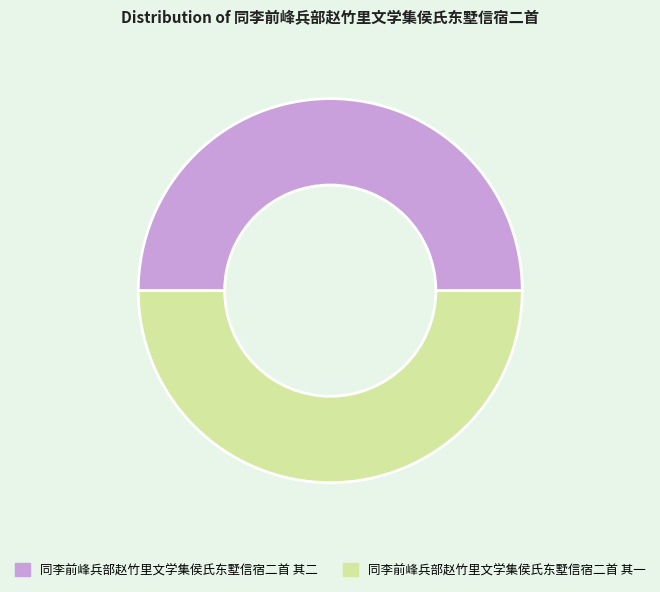

What is the ratio of the value at 同李前峰兵部赵竹里文学集侯氏东墅信宿二首 其一 to the value at 同李前峰兵部赵竹里文学集侯氏东墅信宿二首 其二?

1.0